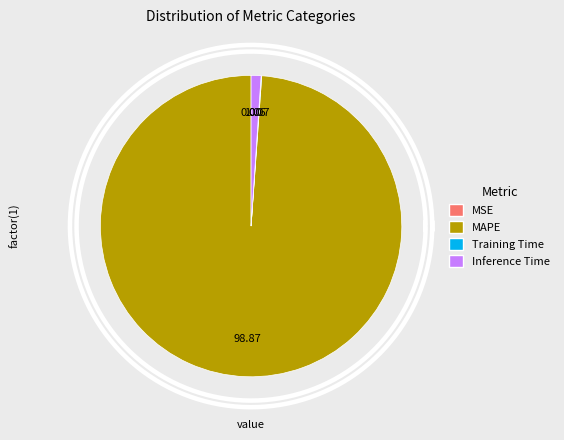

What is the change in value from Training Time to Inference Time?

+0.9